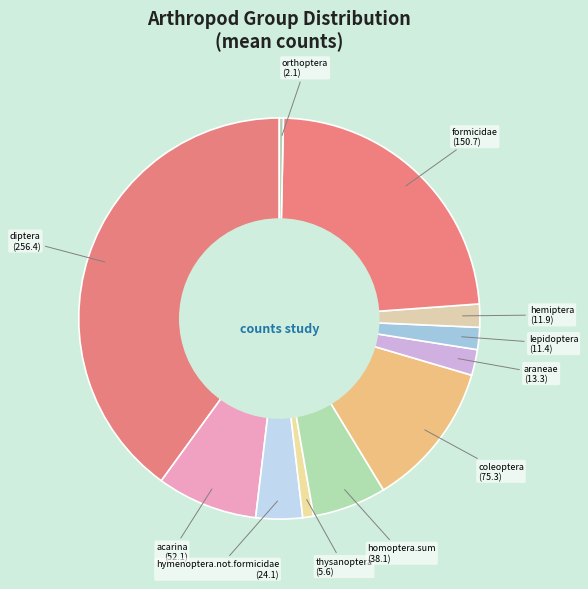

Is araneae the majority of the pie?

No